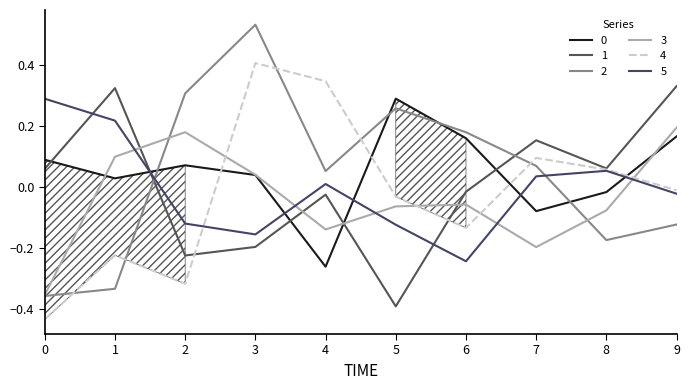

Rank the categories by 1 value from highest to lowest.

9, 1, 7, 8, 0, 6, 4, 3, 2, 5